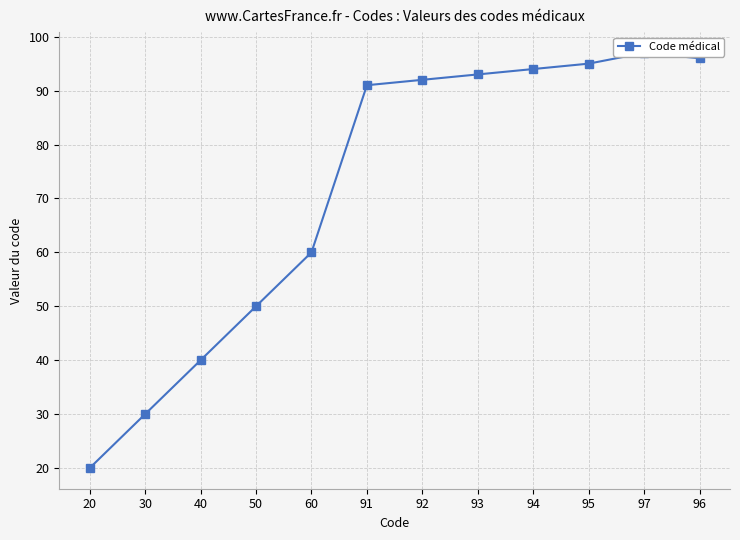

Which label corresponds to the largest value in the chart?

97